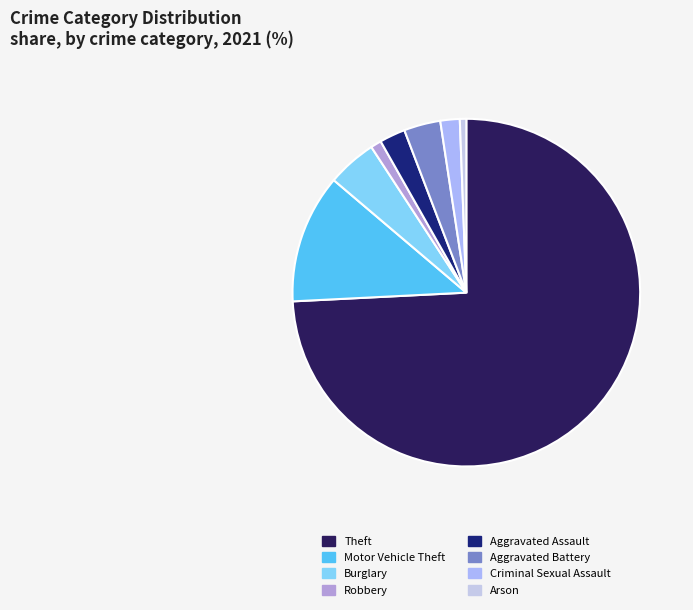

Does Criminal Sexual Assault account for over 50% of the chart?

No